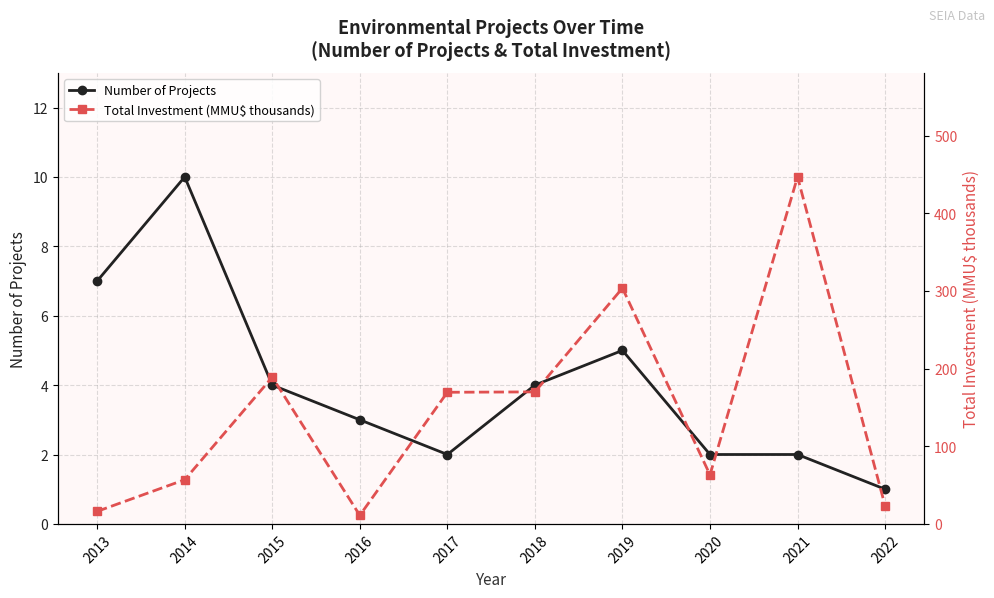

How many data points does each series have?

10